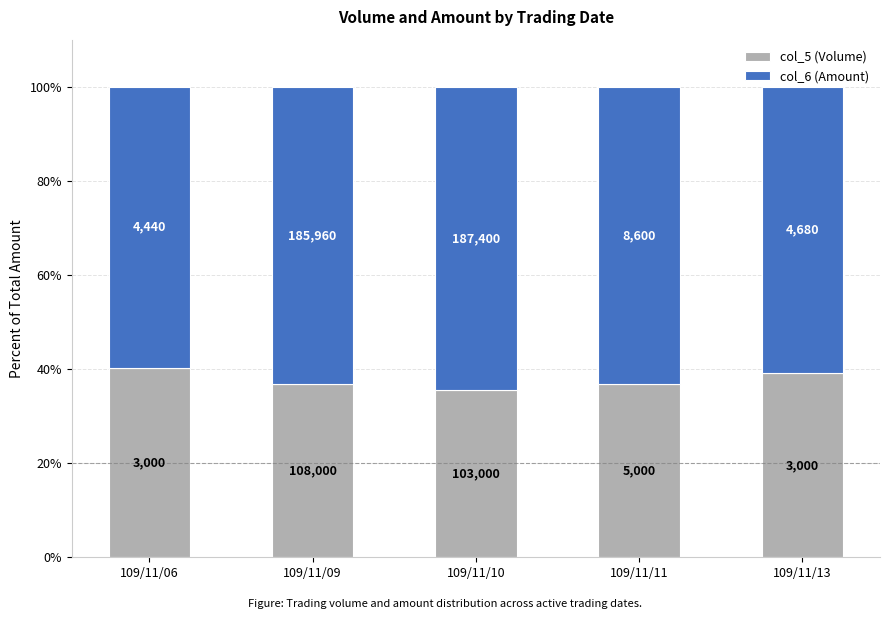

What is the total value across all series at 109/11/09?

100.0